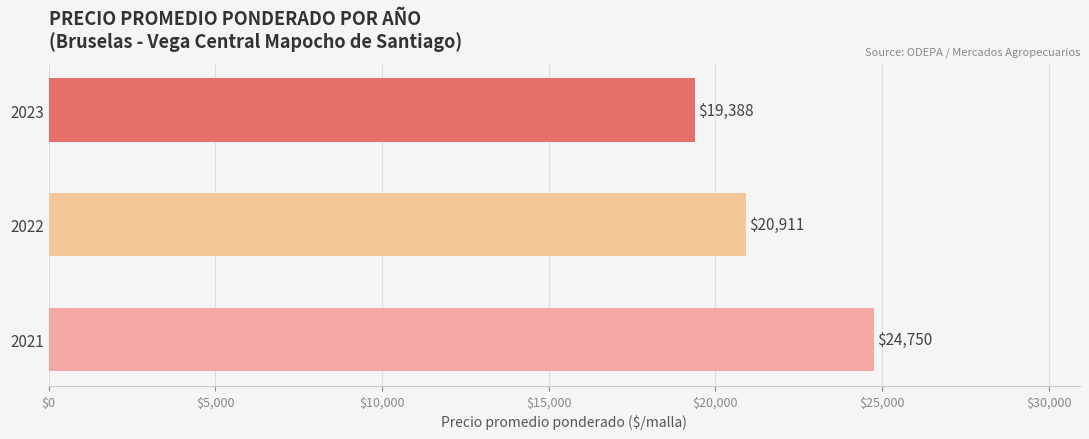

Which category has the highest value across all series?

2021